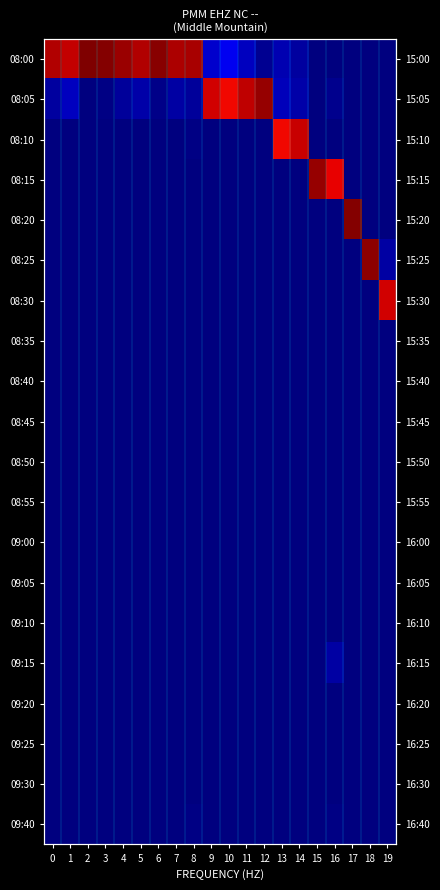

Count the number of categories in the chart.

20